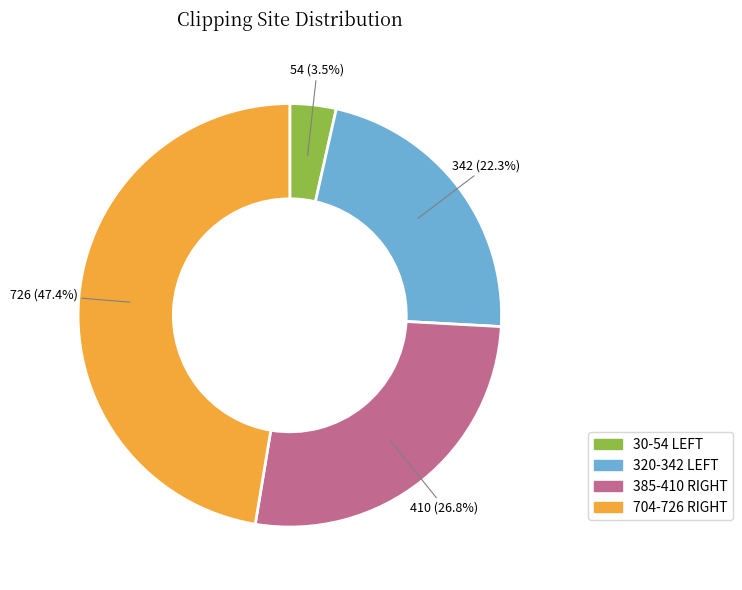

Is there a majority slice in this chart?

No